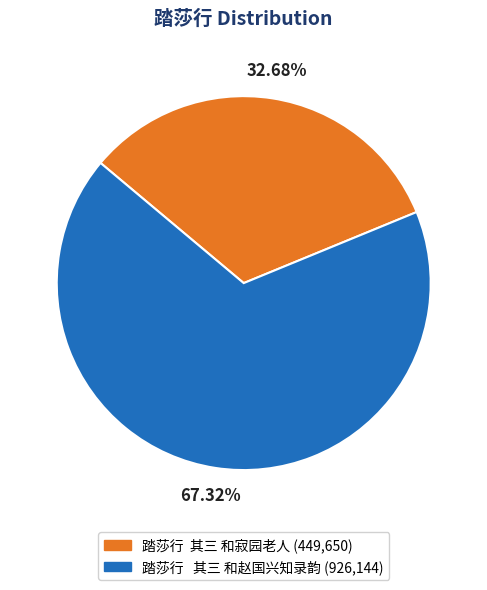

Combined, do 踏莎行 其三 和寂园老人 and 踏莎行 其三 和赵国兴知录韵 account for over 50%?

Yes